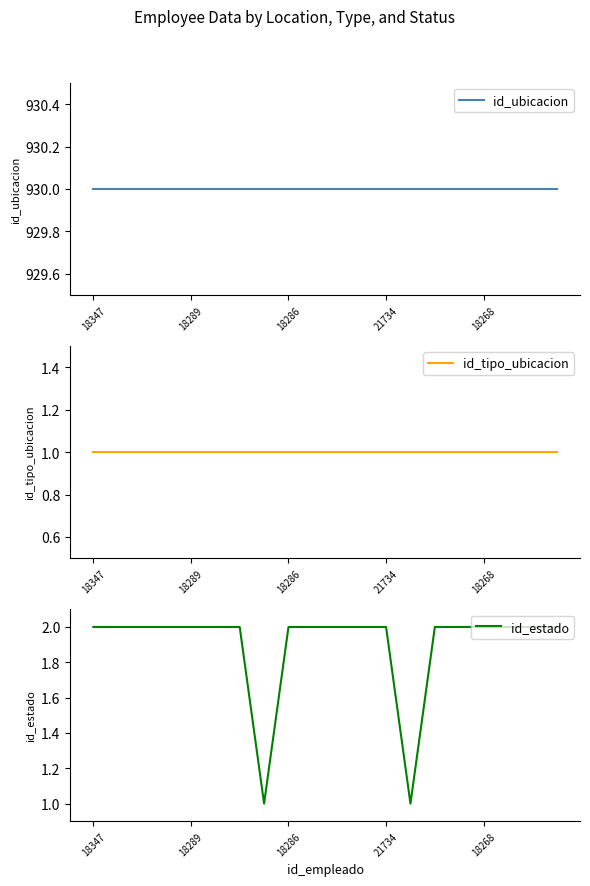

What position from the right is 11?

9